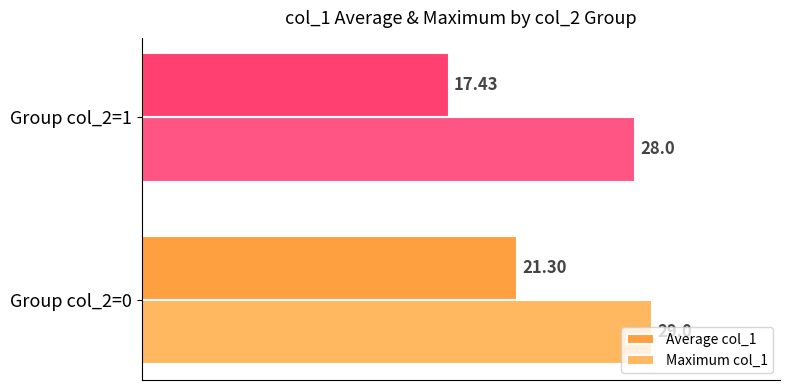

What is the difference between the highest and lowest values at Group col_2=0?

7.7